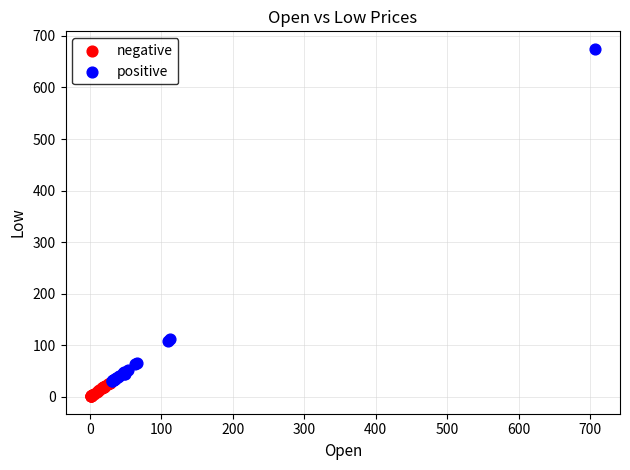

Which series reaches the minimum Y coordinate?

negative